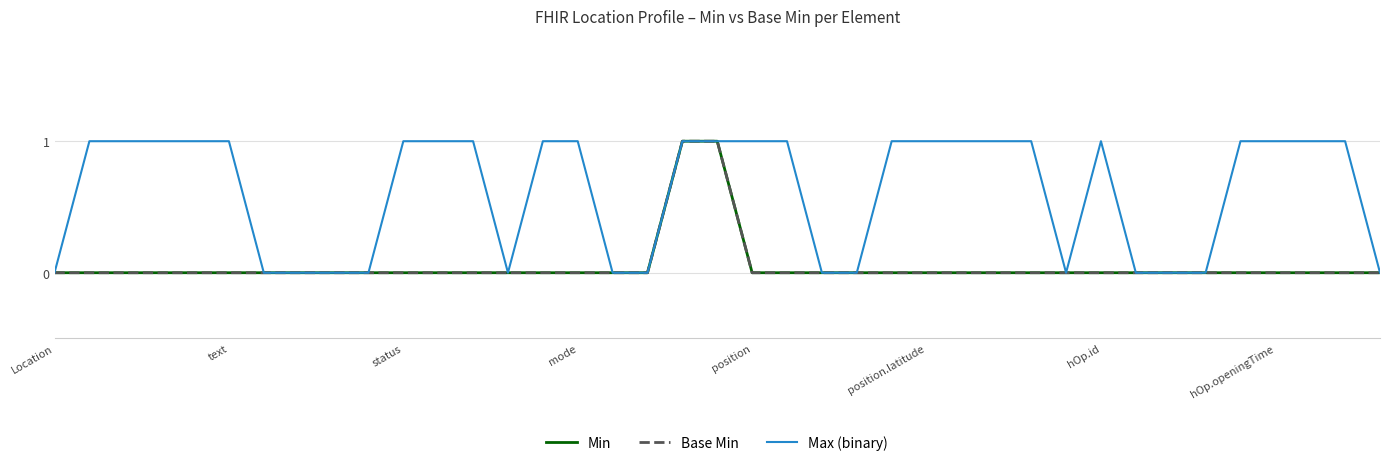

Is this an area chart (filled region under the line)?

No